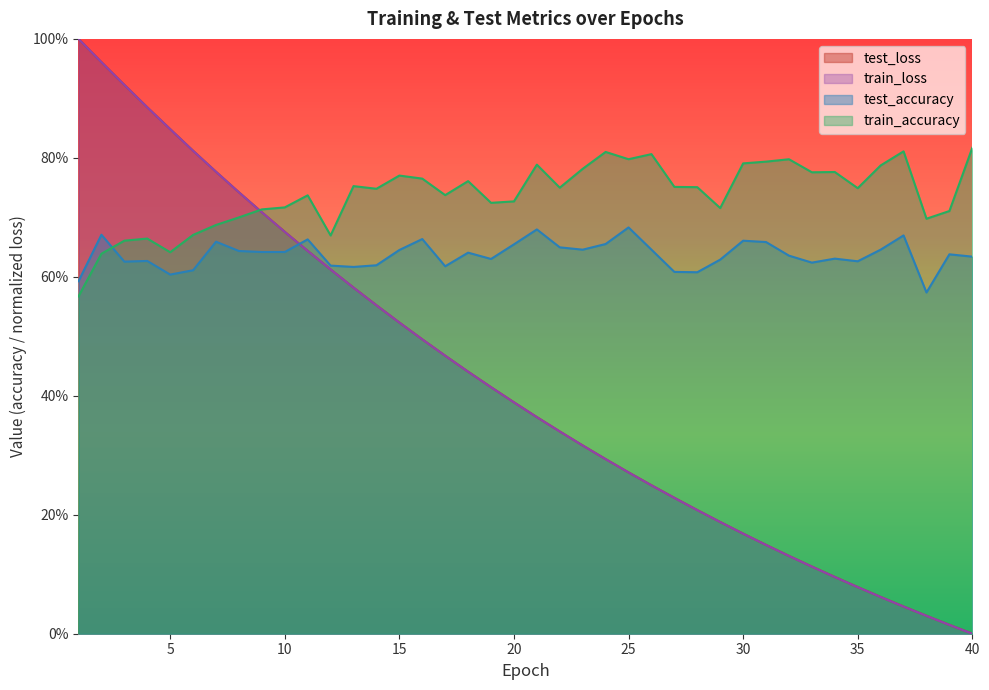

Which series has the largest range (max minus min)?

train_loss